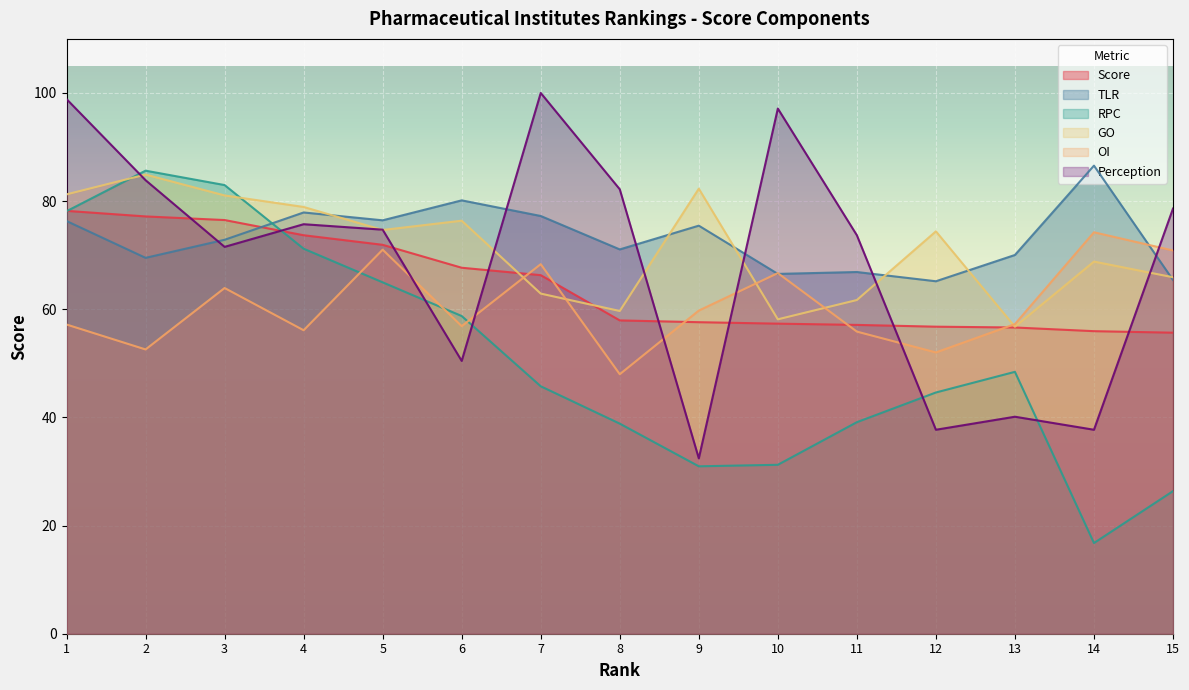

Is it true that GO equals 56.8 at 13?

True